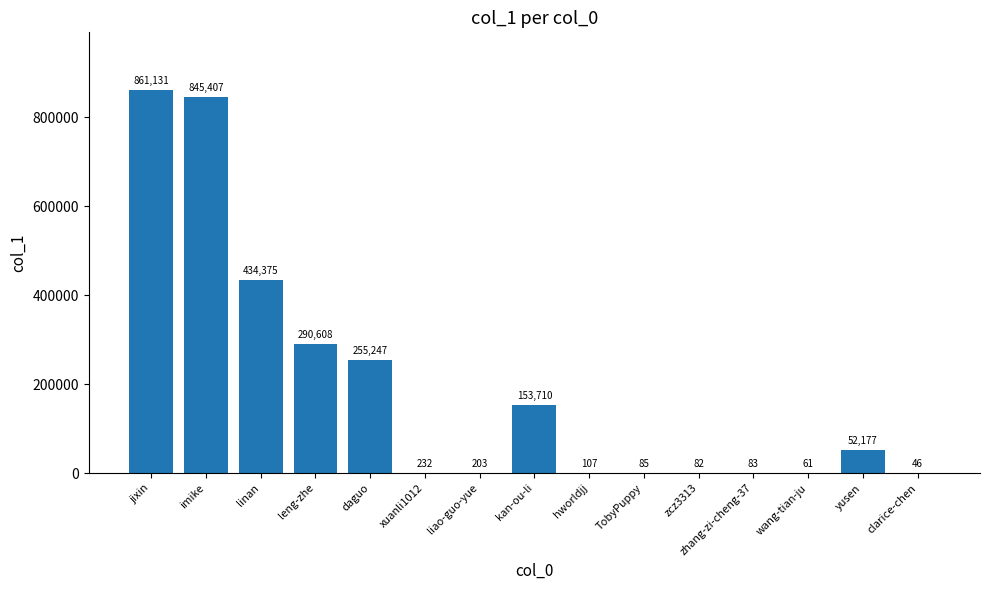

What is the sum of all values?

2893554